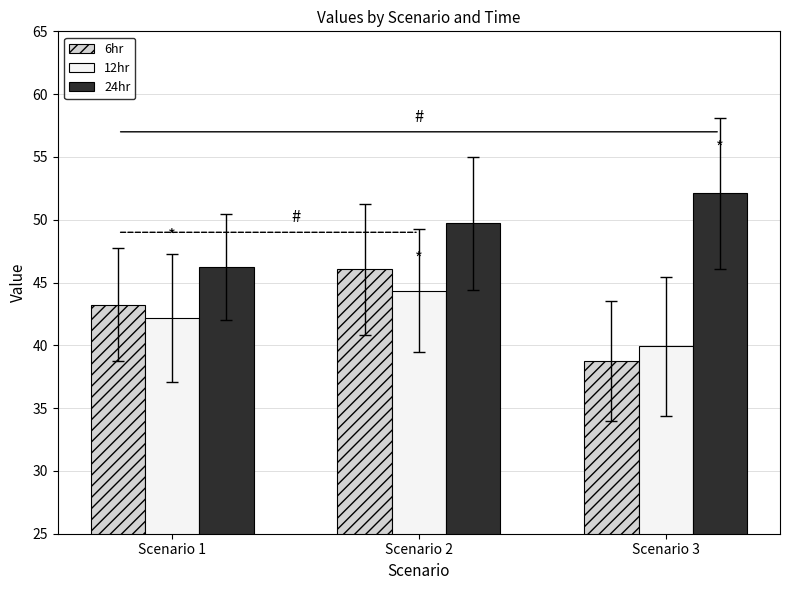

Where is 6hr nearest to the value 42?

Scenario 1